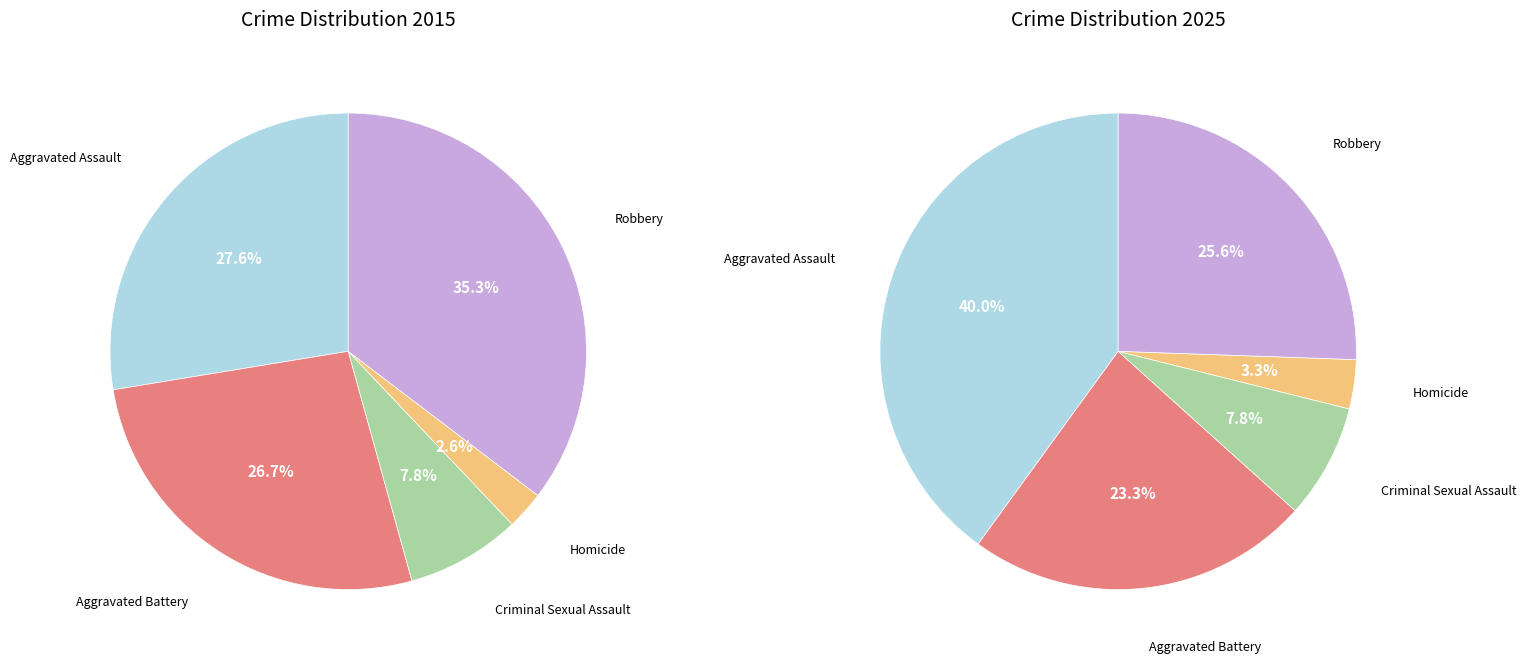

Is the sum of Robbery and Aggravated Battery greater than half?

Yes